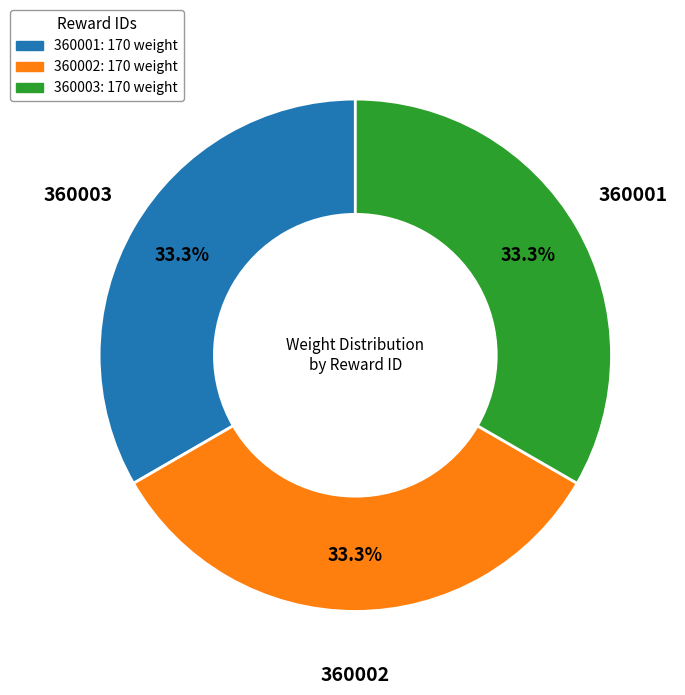

Does any single category account for the majority?

No